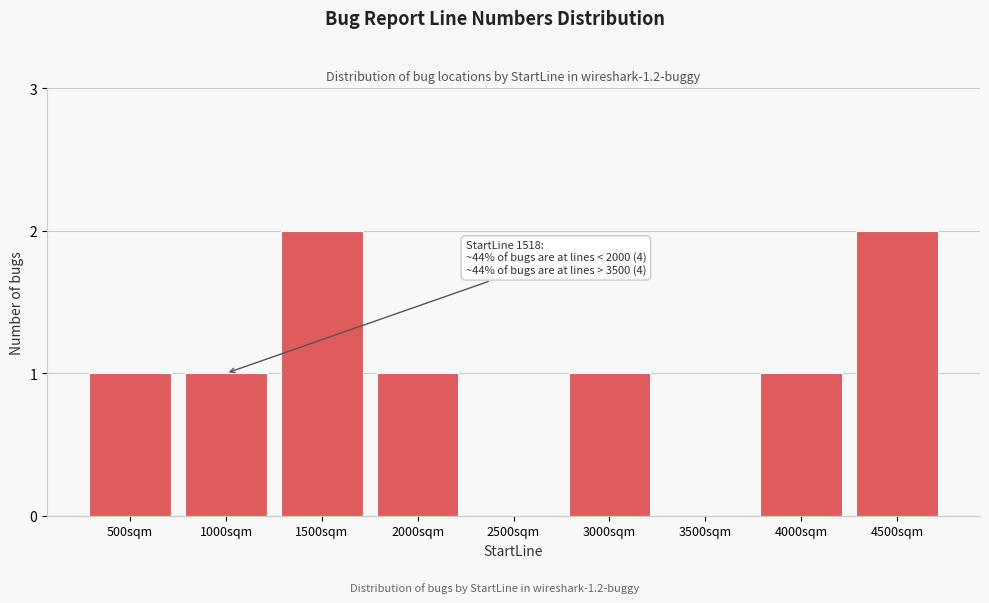

Reading left to right, list all the values displayed in this chart.

500sqm=1	1000sqm=1	1500sqm=2	2000sqm=1	2500sqm=0	3000sqm=1	3500sqm=0	4000sqm=1	4500sqm=2